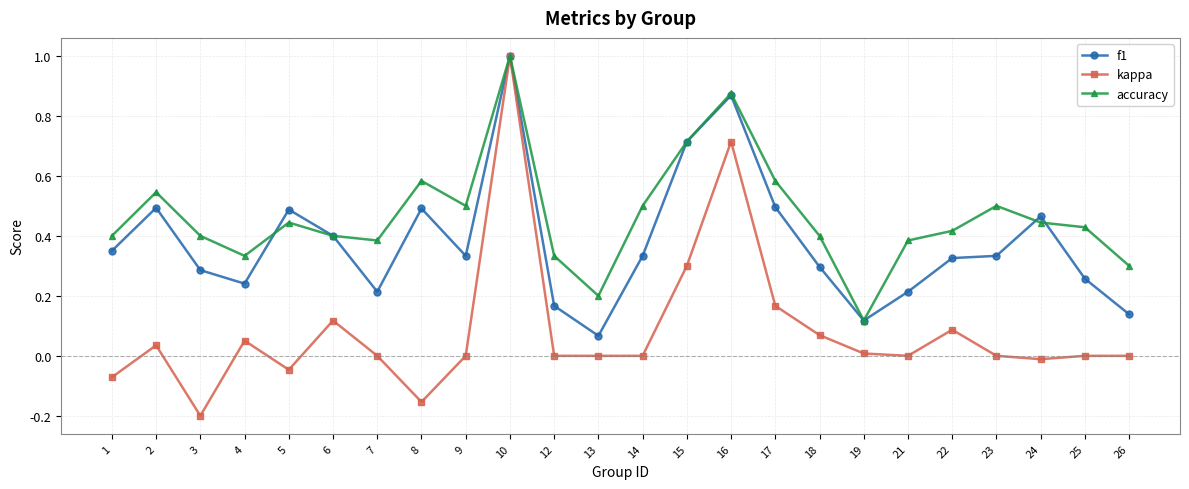

True or false: kappa has more than 2 interior local peaks.

True